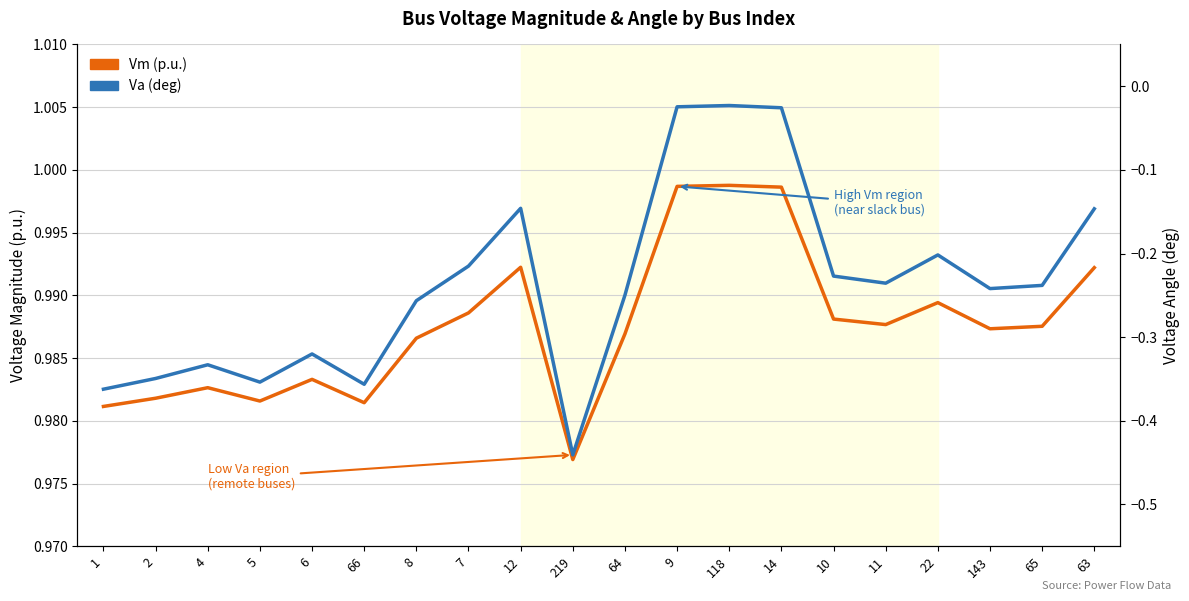

What is the difference between the maximum and minimum values in the Va (deg) series?

0.4